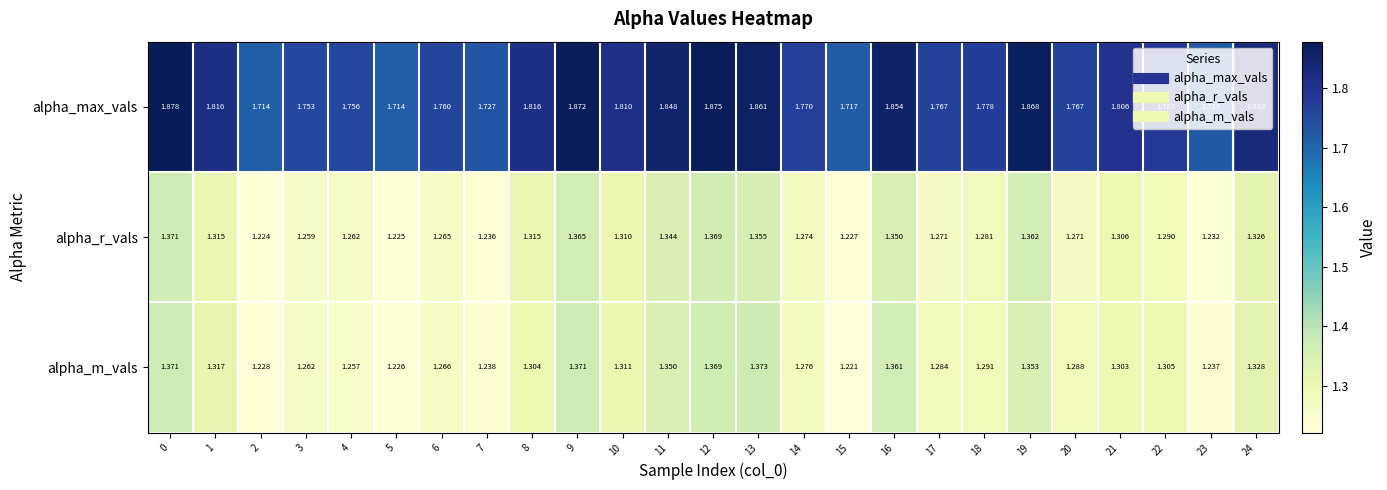

List the series in order of their peak value, lowest first.

alpha_r_vals, alpha_m_vals, alpha_max_vals